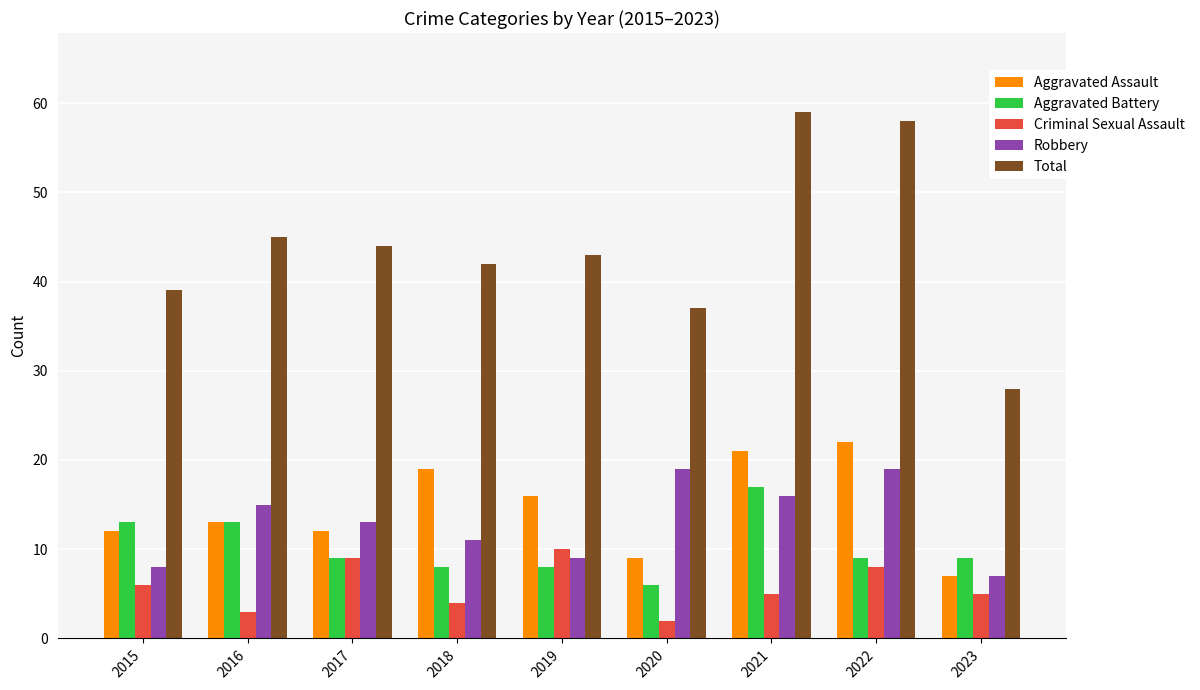

What are all the series names shown in the legend?

Aggravated Assault, Aggravated Battery, Criminal Sexual Assault, Robbery, Total